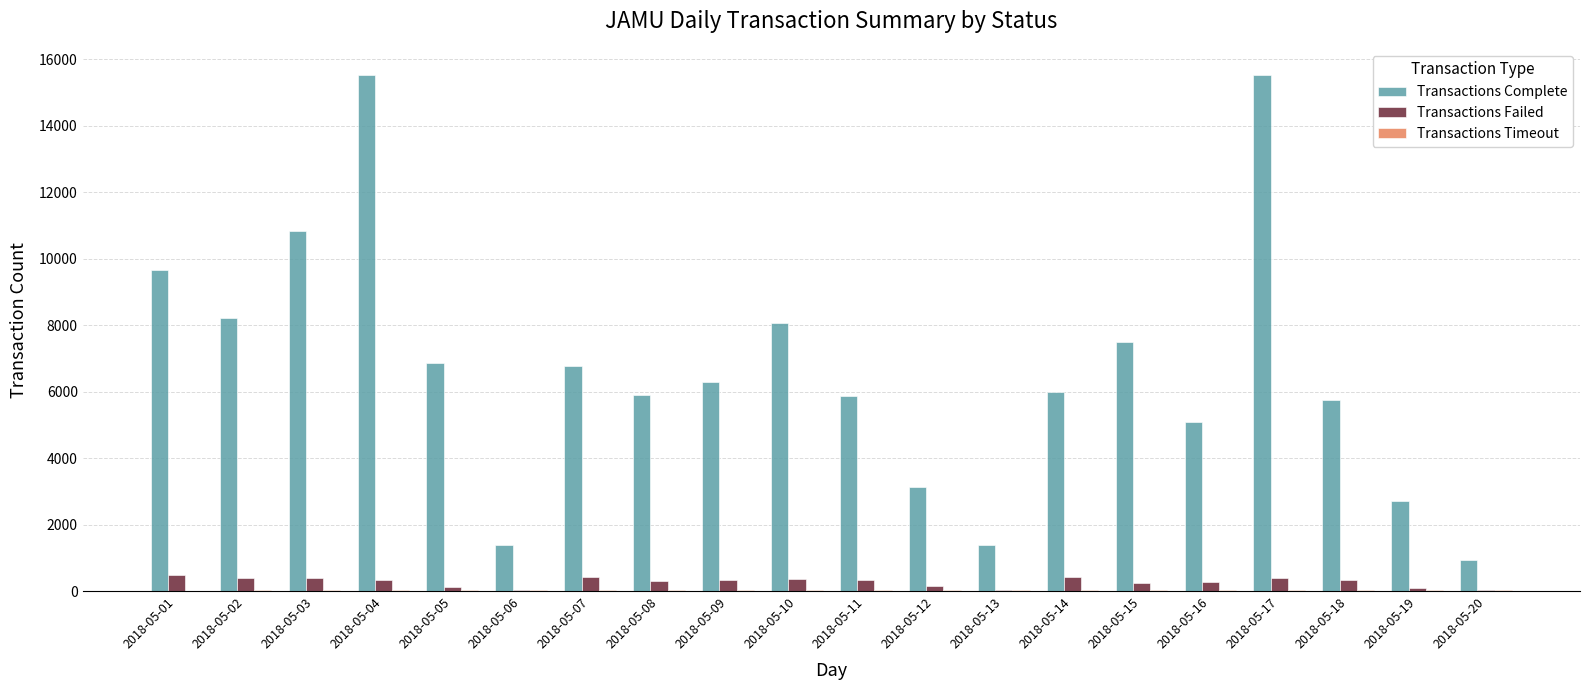

Which series has the largest total across all categories?

Transactions Complete